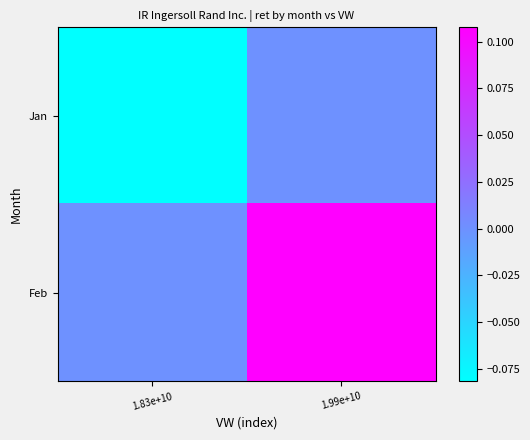

Reading left to right, list all the values displayed in this chart.

Jan: 1.83e+10=-0.1	1.99e+10=0.0
Feb: 1.83e+10=0.0	1.99e+10=0.1